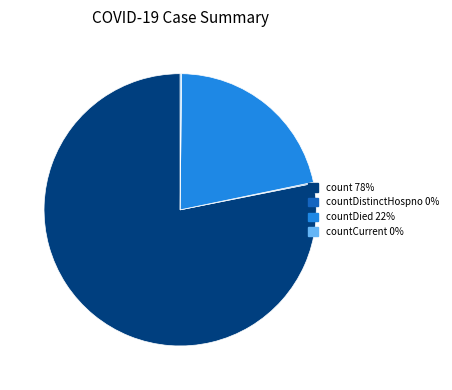

Does any single category account for the majority?

Yes